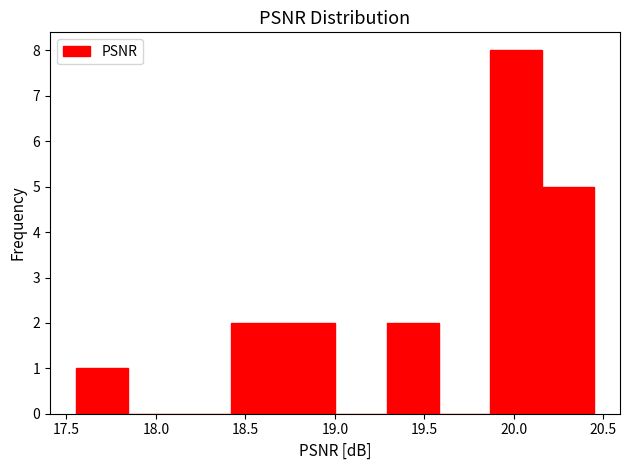

Reading left to right, list every bar in this chart as the range it spans on the x-axis followed by its height. Neither the bar edges nor the heights are printed on the chart, so give them approximately, as read against the axes.

17.55 to 17.85: 1
17.85 to 18.15: 0
18.15 to 18.40: 0
18.40 to 18.70: 2
18.70 to 19.00: 2
19.00 to 19.30: 0
19.30 to 19.60: 2
19.60 to 19.85: 0
19.85 to 20.15: 8
20.15 to 20.45: 5